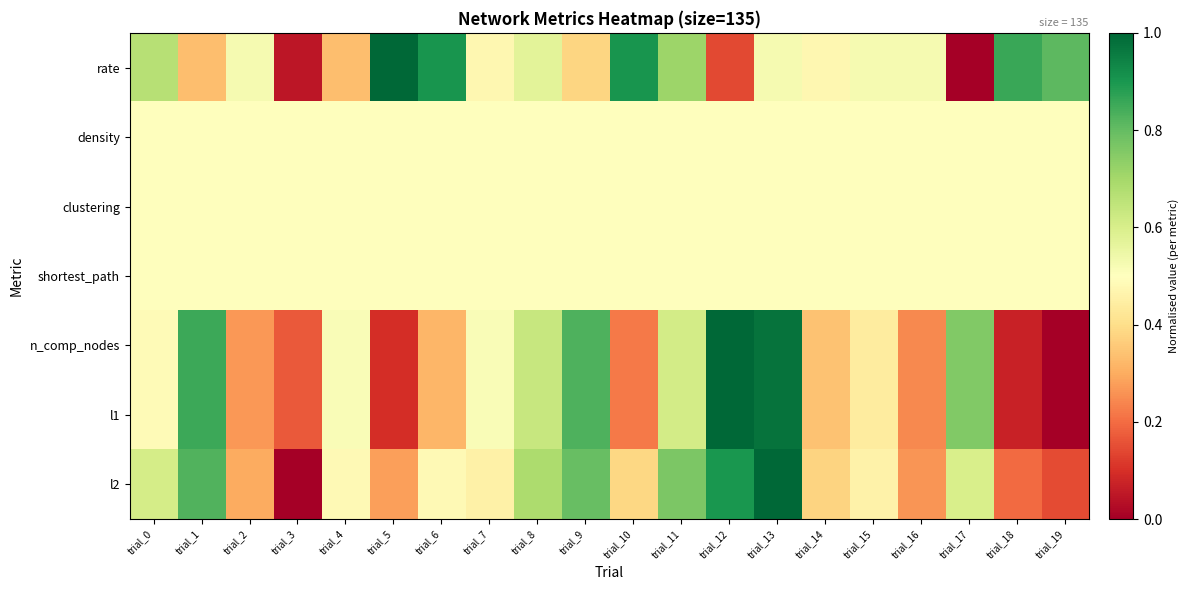

How many series are shown in this chart?

7